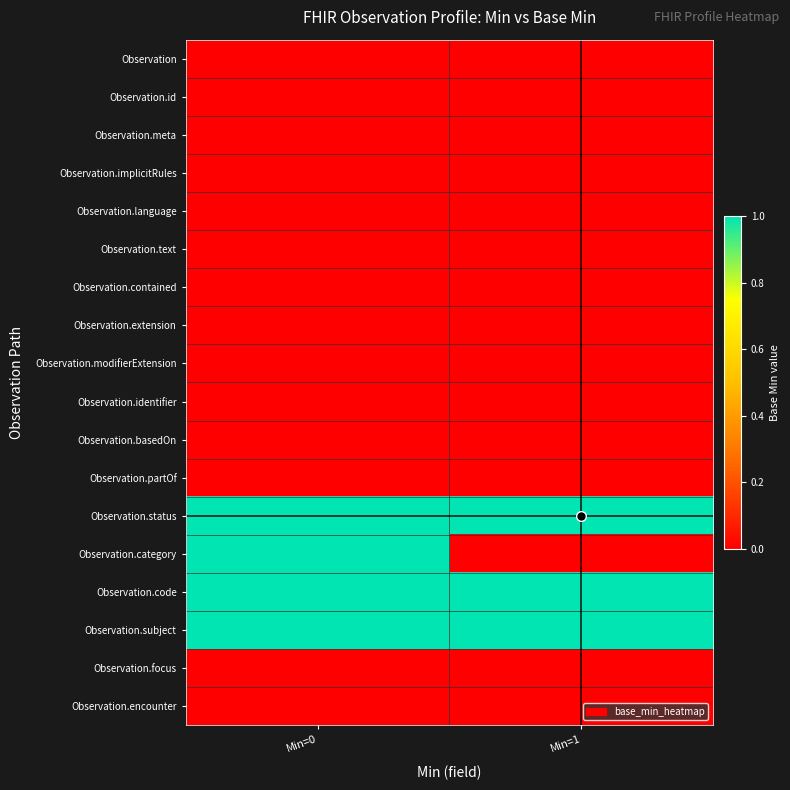

Which series has the largest total across all categories?

Observation.status